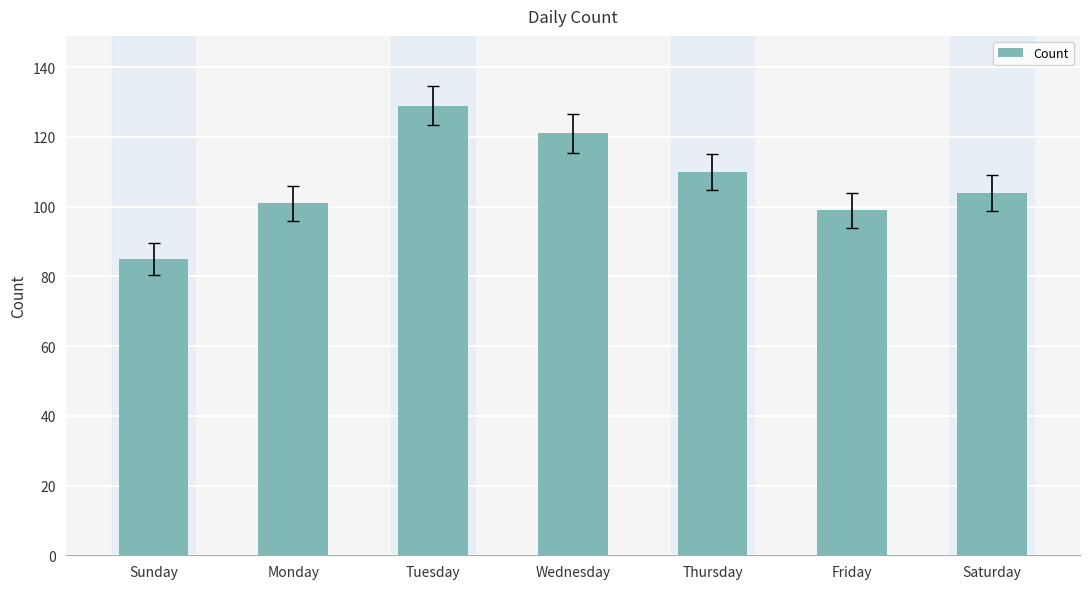

List the labels in order of value, smallest first.

Sunday, Friday, Monday, Saturday, Thursday, Wednesday, Tuesday